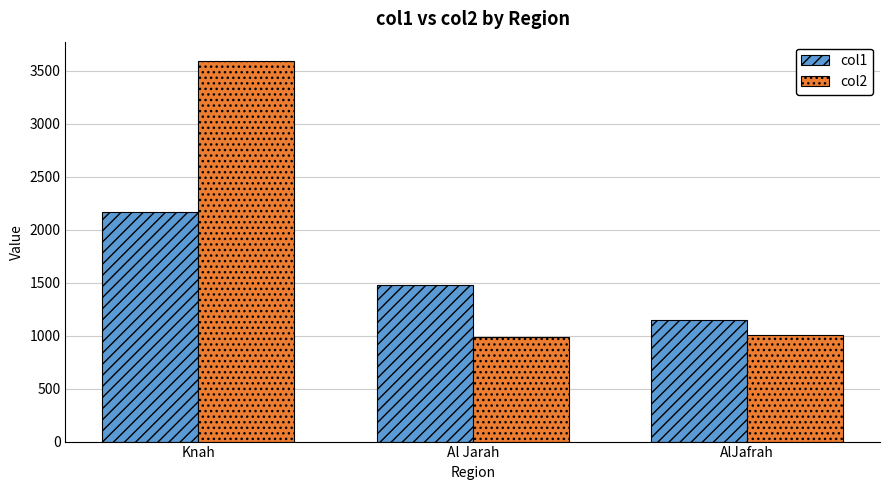

What is the value of the col1 bar at the 1st from the left?

2167.2